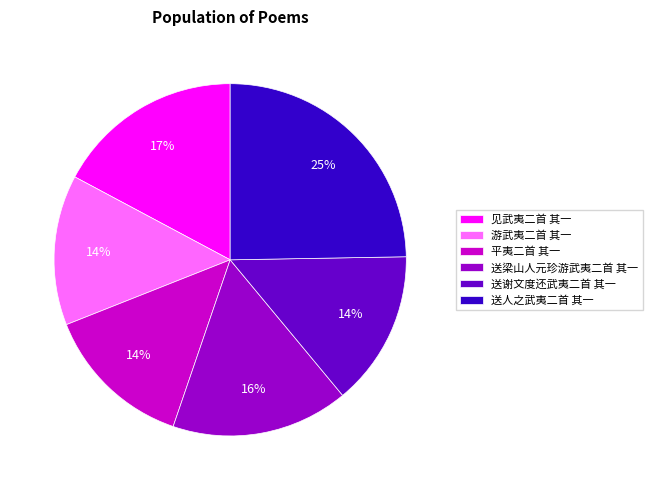

What is the largest slice in the pie chart?

送人之武夷二首 其一